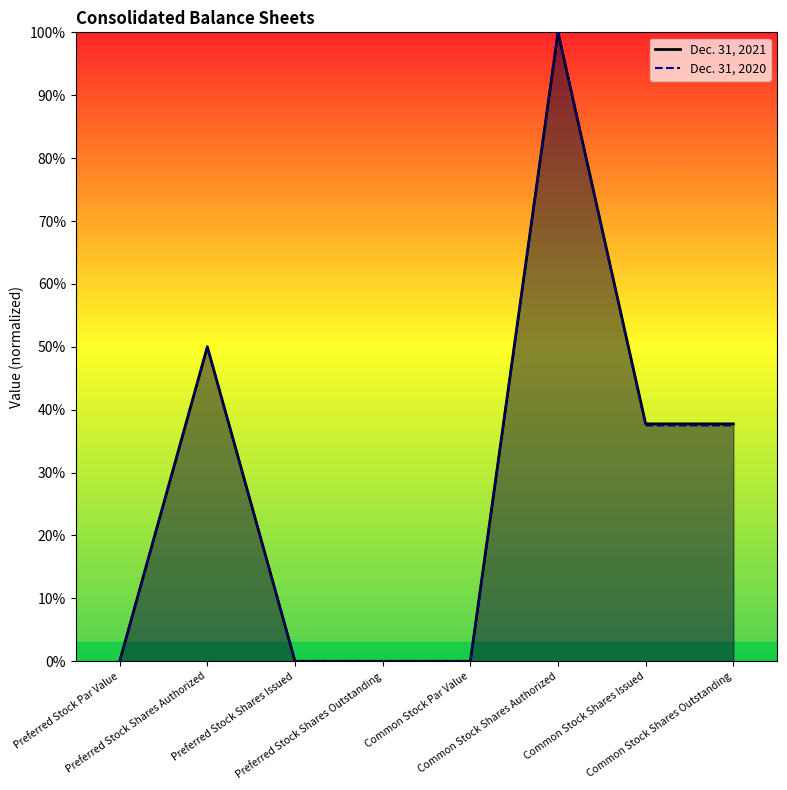

True or false: Dec. 31, 2020 has more than 2 interior local peaks.

False